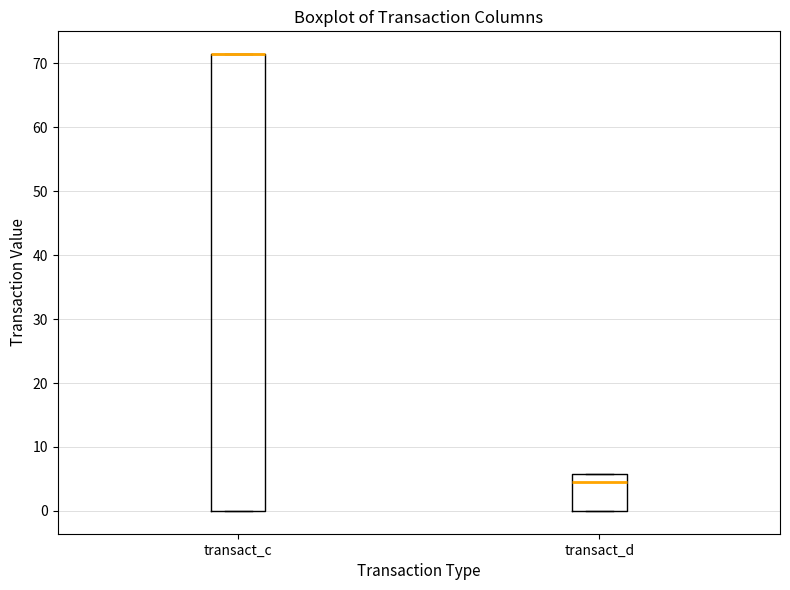

Which box is the tallest, from its lower edge to its upper edge?

transact_c